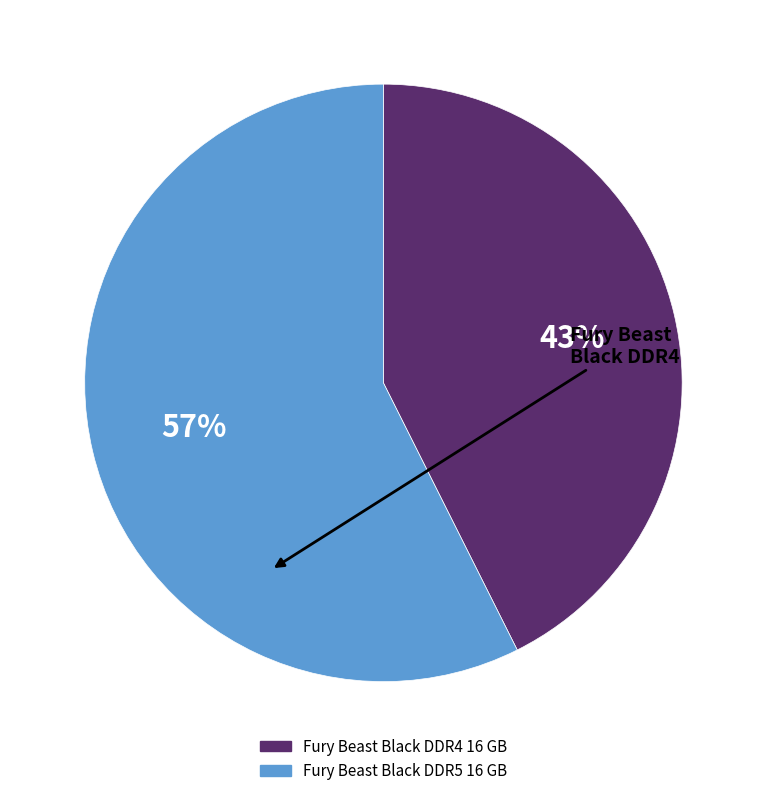

The Fury Beast Black DDR4 16 GB slice represents 54% of the pie. True or false?

False